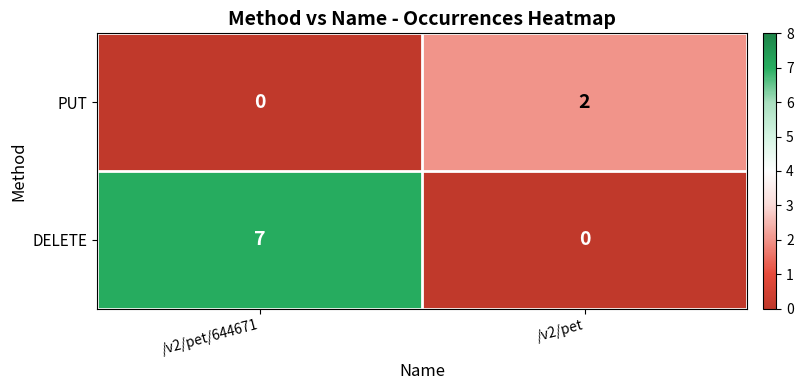

What is the difference between the highest and lowest values at /v2/pet?

2